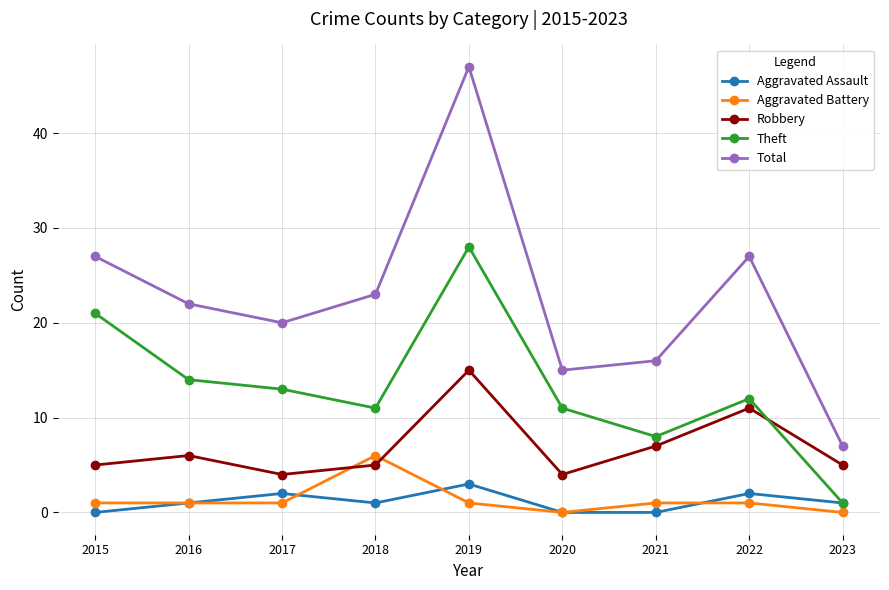

Does the chart display data point markers on the line(s)?

Yes